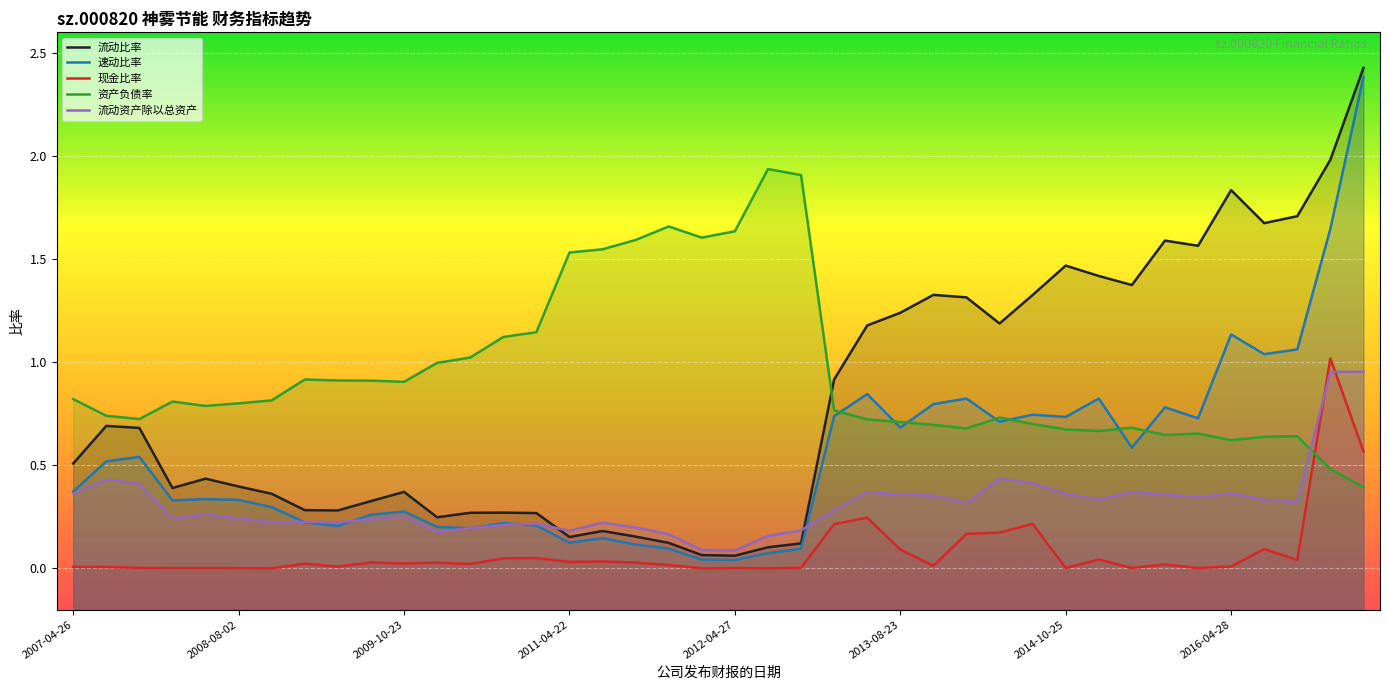

Which series changed the most between 2011-04-22 and 2012-04-27?

资产负债率